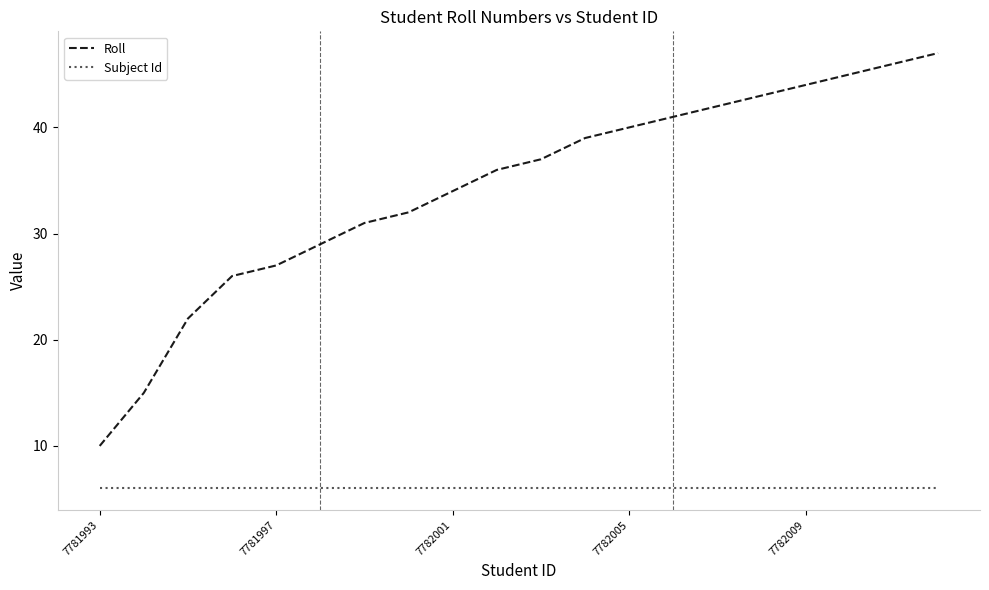

True or false: Roll and Subject Id cross at least once.

False